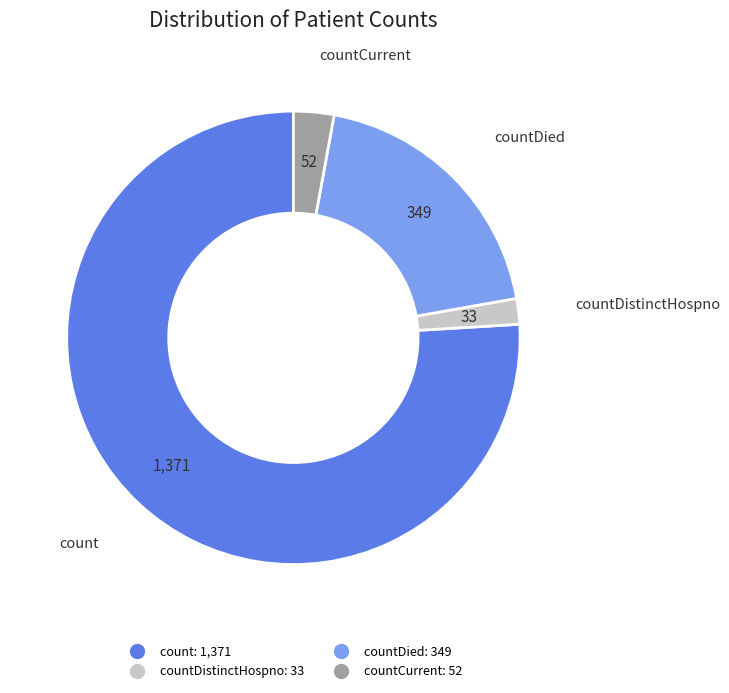

Is there any slice that represents more than half of the pie?

Yes